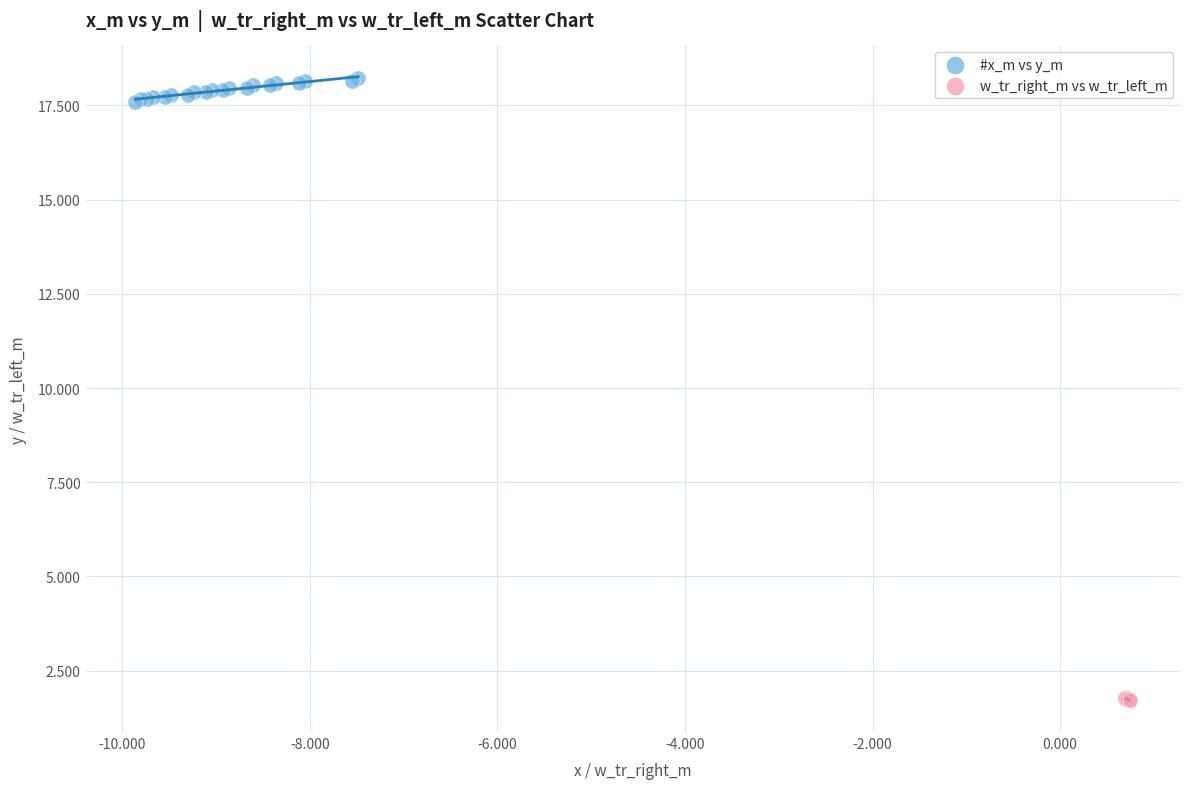

Which series has the largest Y range (max minus min)?

#x_m vs y_m